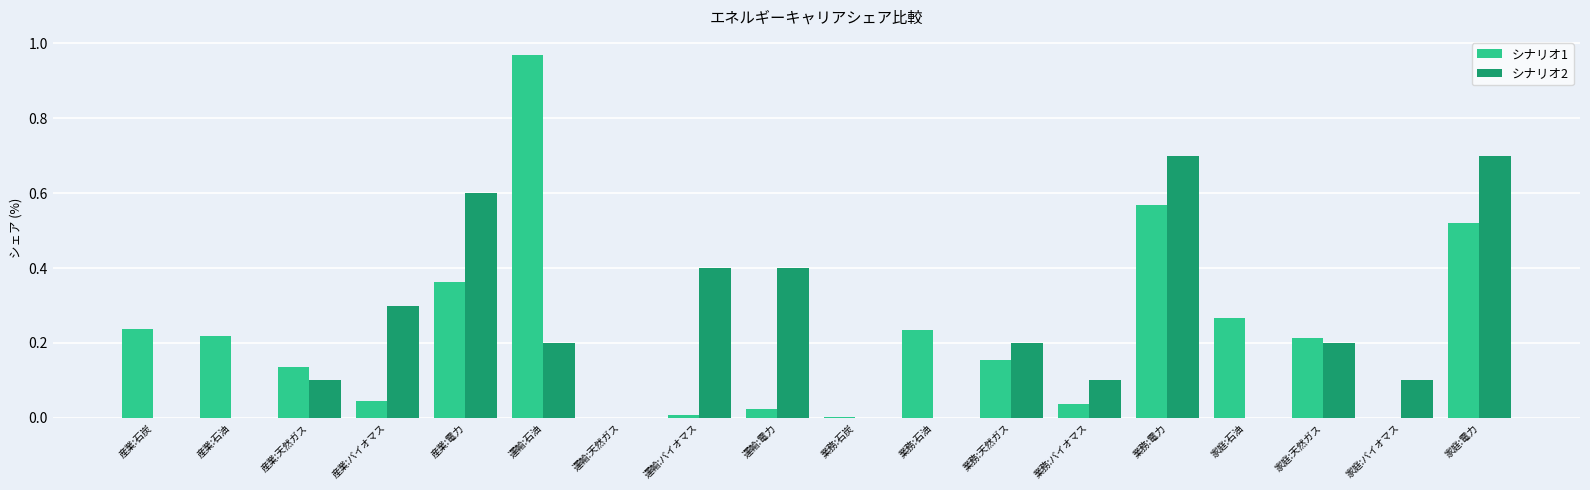

At which category is the sum across all series the highest?

業務:電力